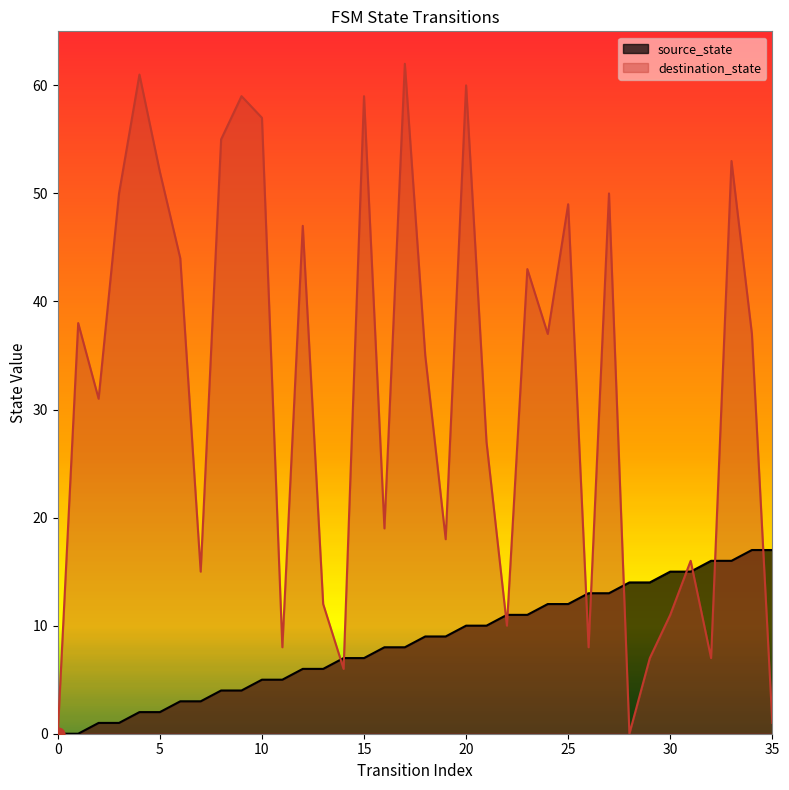

Which series reaches the maximum Y coordinate?

destination_state